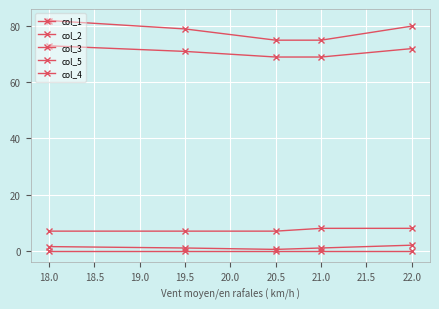

How many data points in col_2 are less than 71?

2